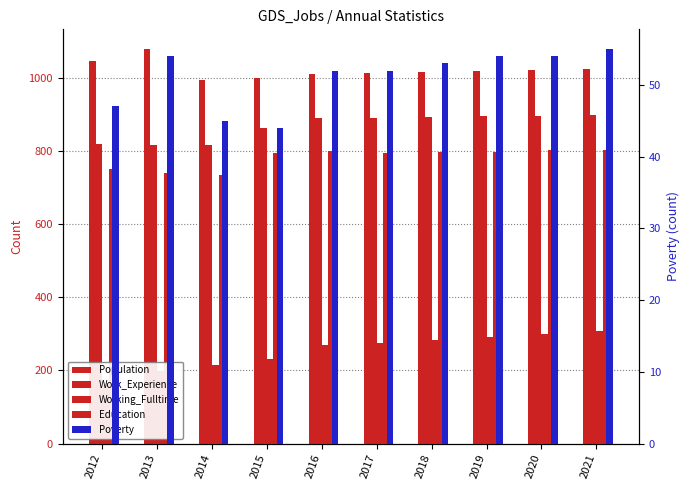

Between 2014 and 2017, which series saw the biggest shift?

Work_Experience